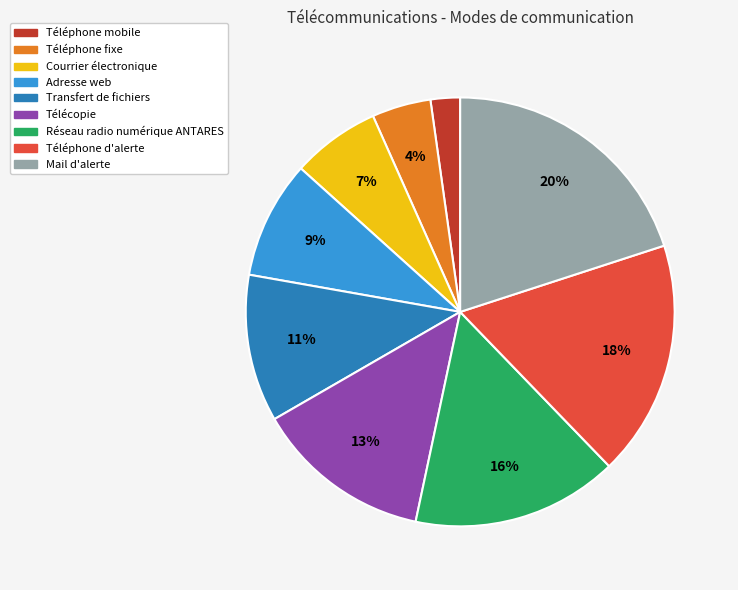

Which has a higher value, Adresse web or Téléphone mobile?

Adresse web